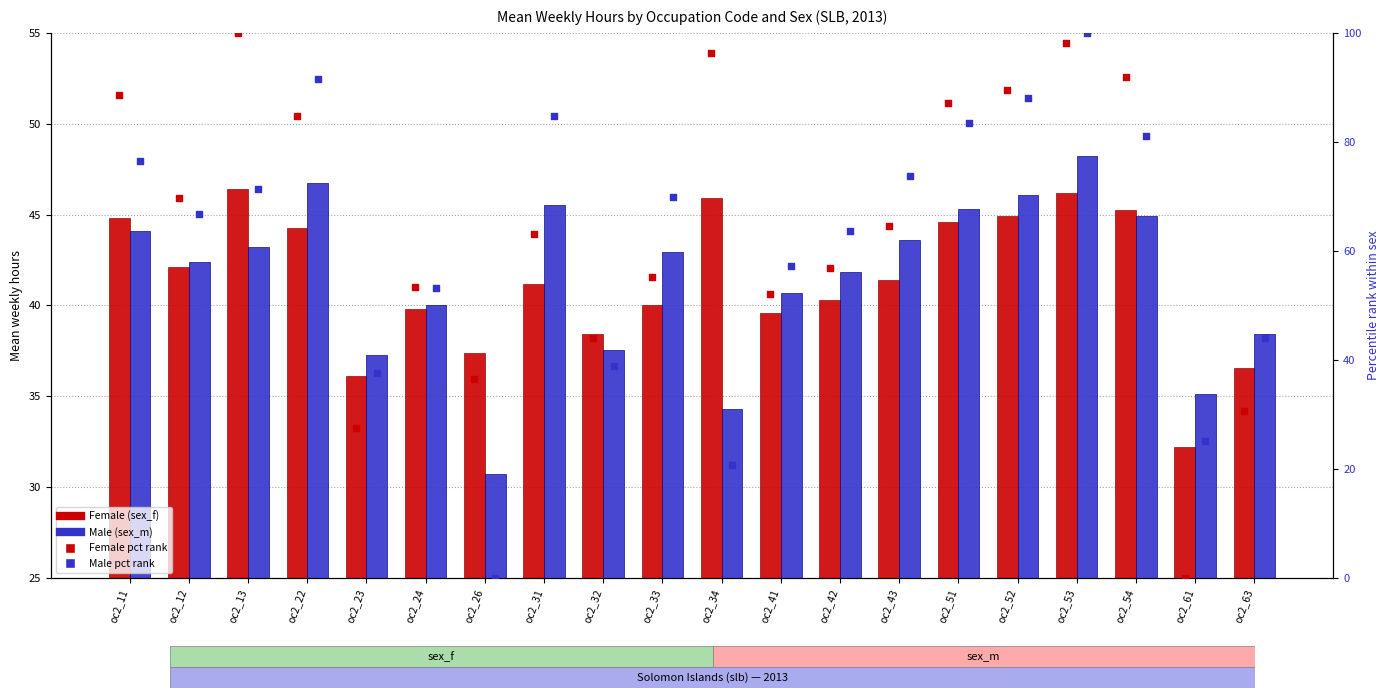

At how many categories does at least one series exceed 83?

9